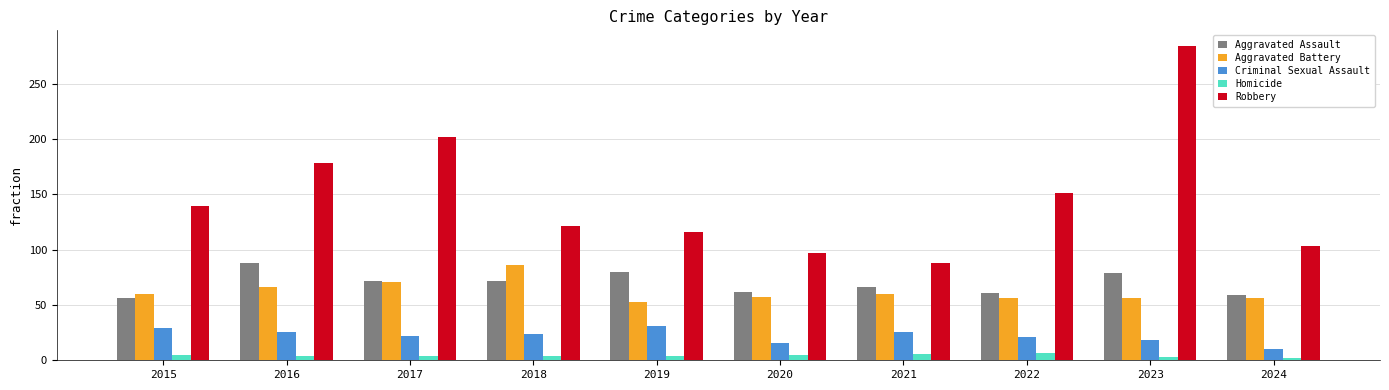

Which series has the widest spread of values?

Robbery